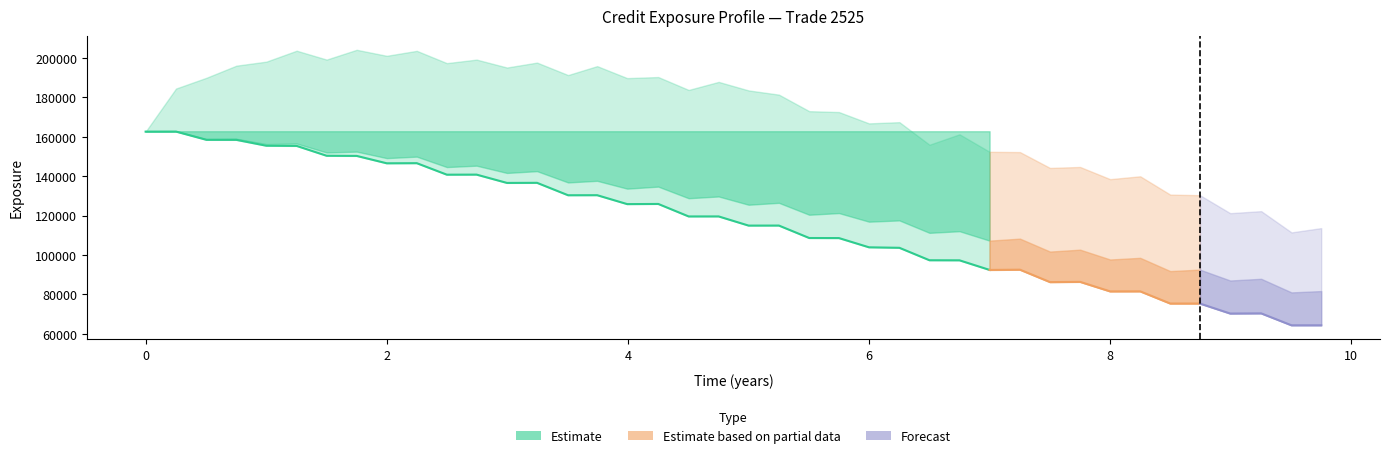

What position from the left is 8.74455?

36